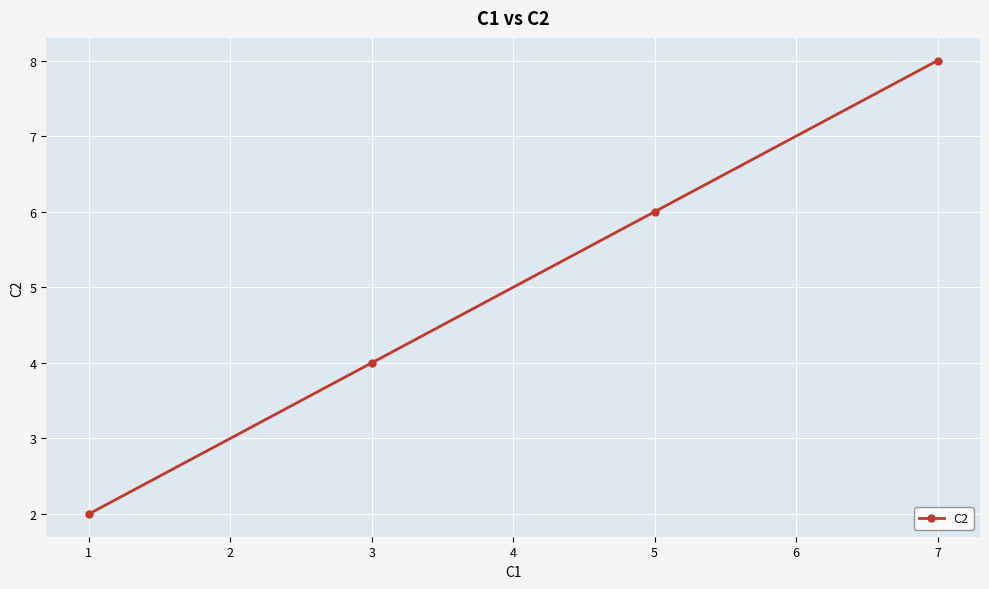

How many lines are shown in the chart?

1